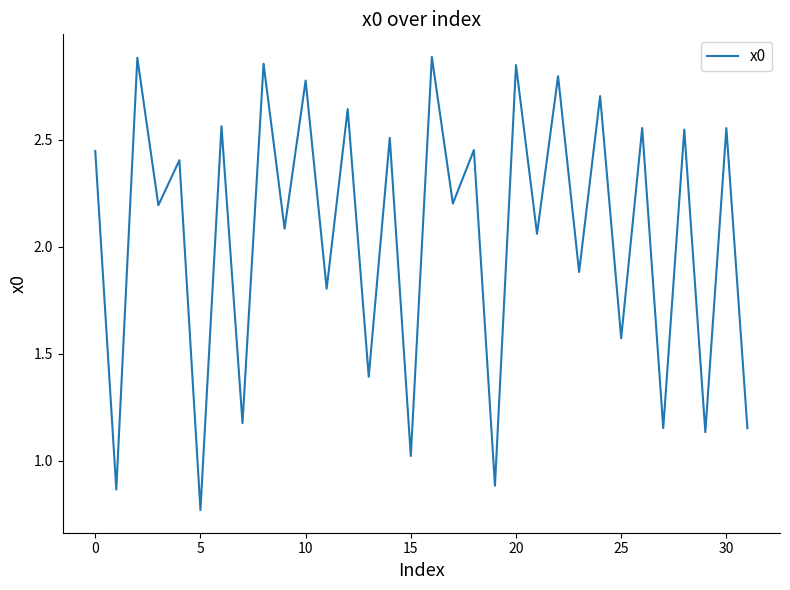

Does the chart display data point markers on the line(s)?

No